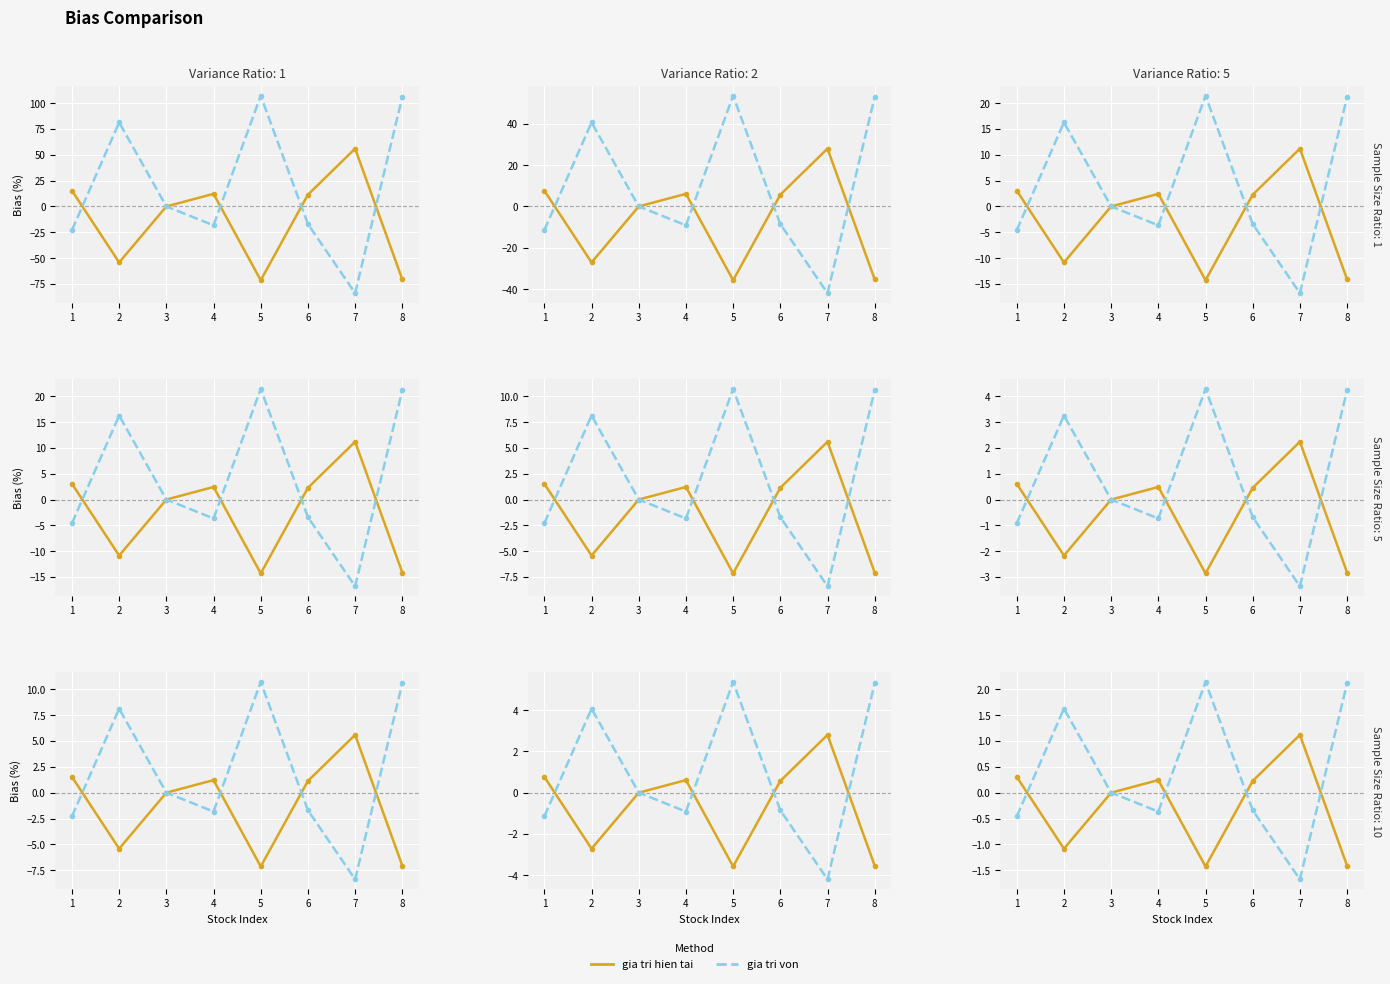

What is the sum of the gia tri hien tai values at 2 and 6?

-0.9